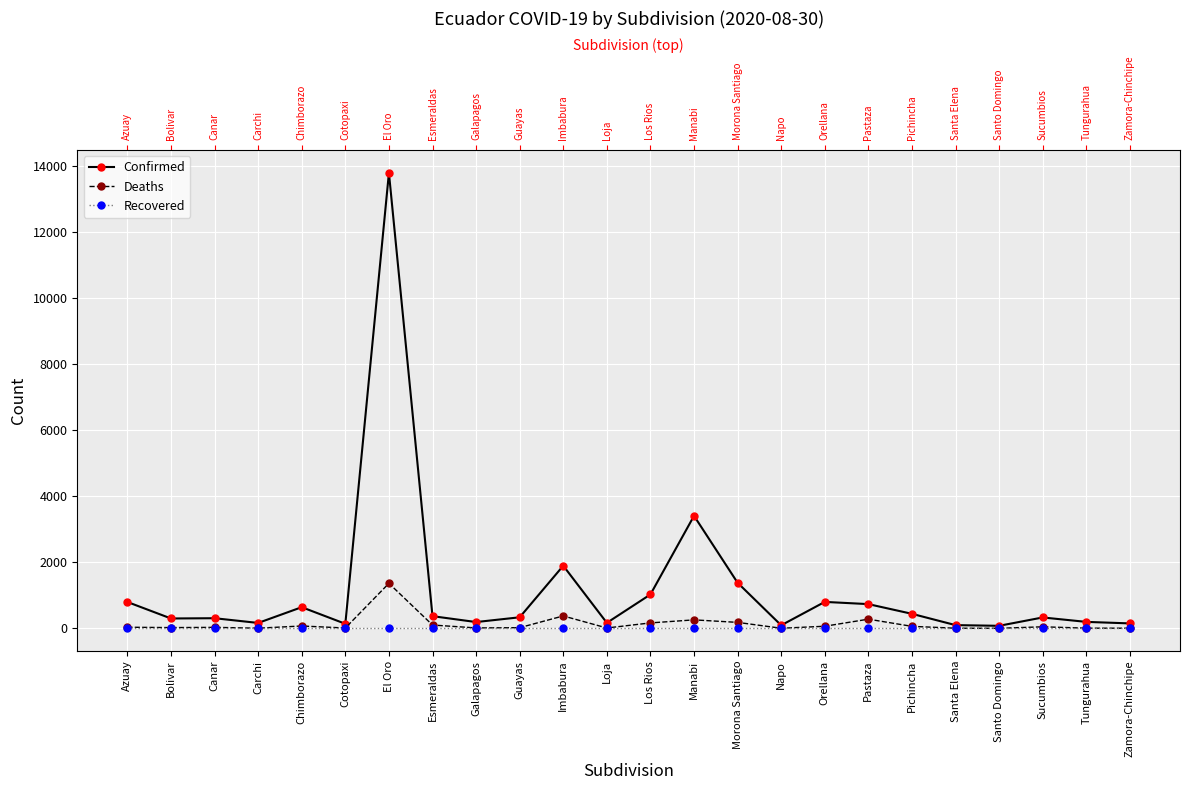

Where is Deaths nearest to the value 681?

Imbabura